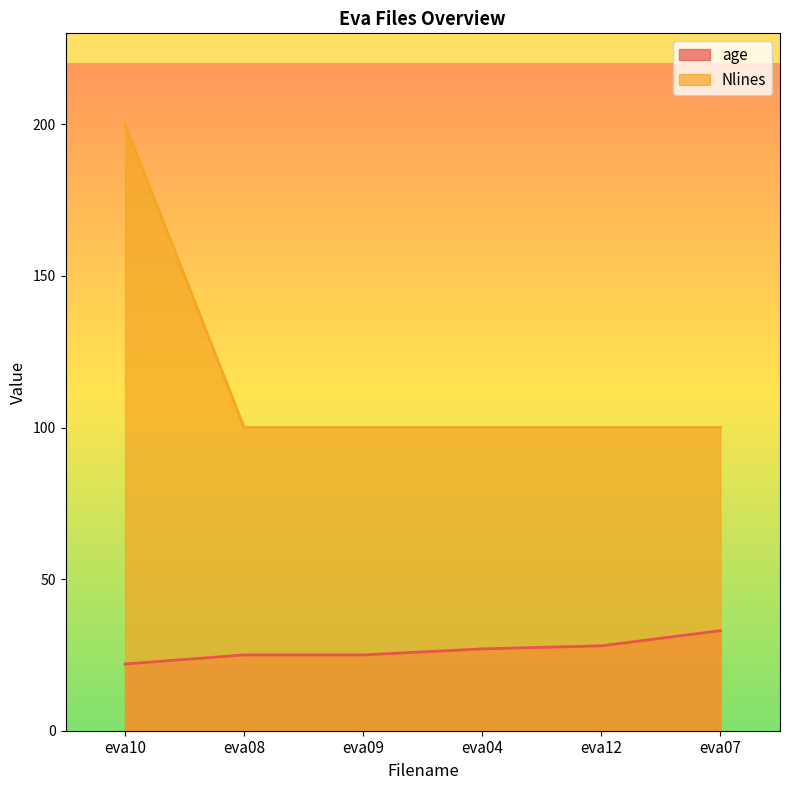

Is it true that Nlines equals 100 at eva07?

True